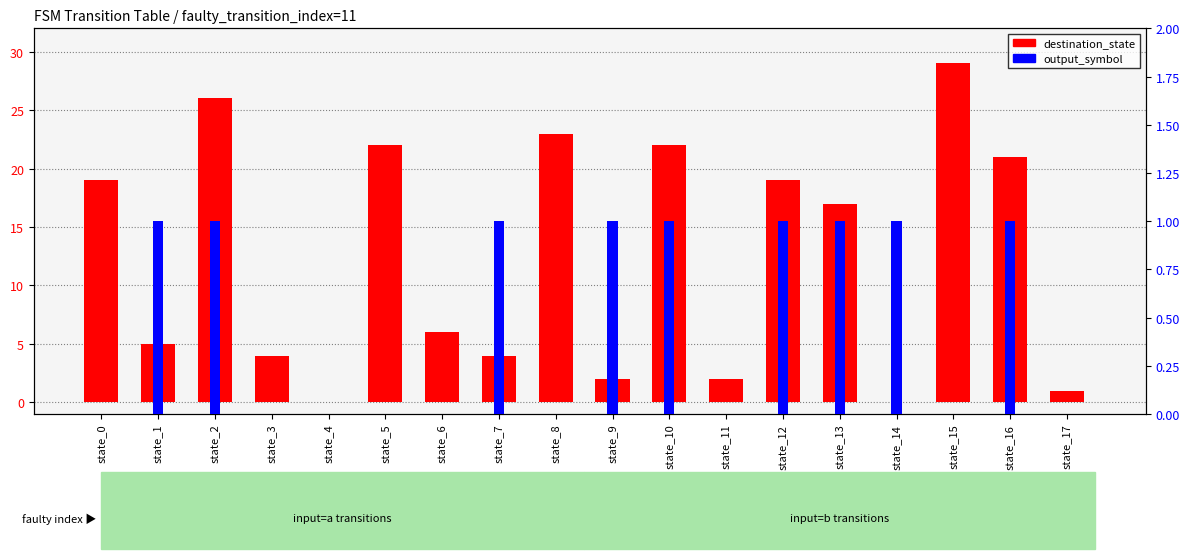

What is the highest value of the output_symbol series?

1